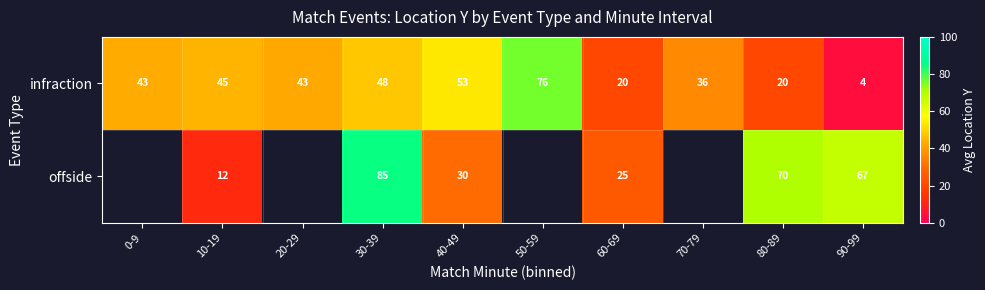

At 90-99, list the series in order from smallest to largest.

infraction, offside